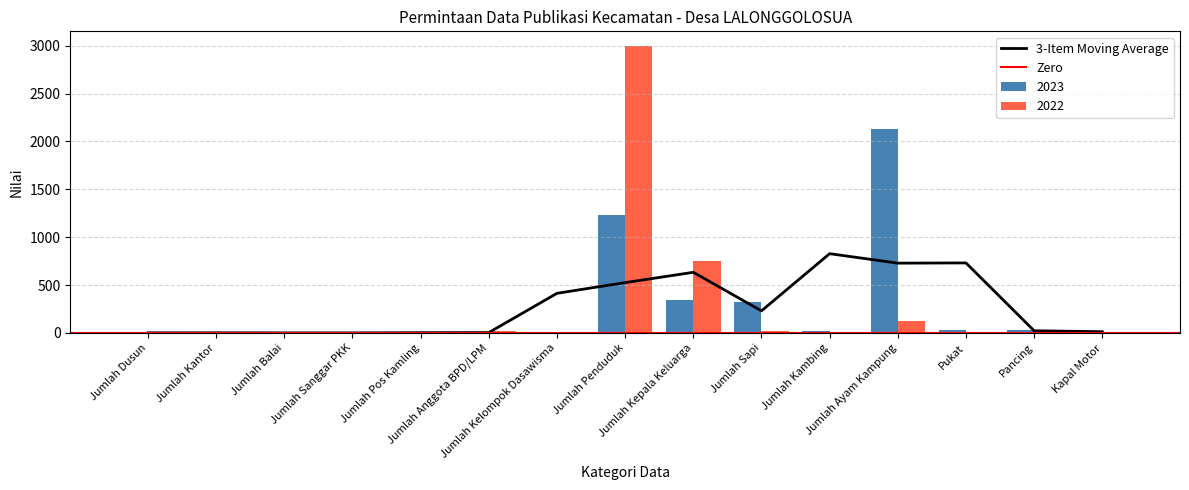

What is the difference between the highest and lowest values at Jumlah Ayam Kampung?

2015